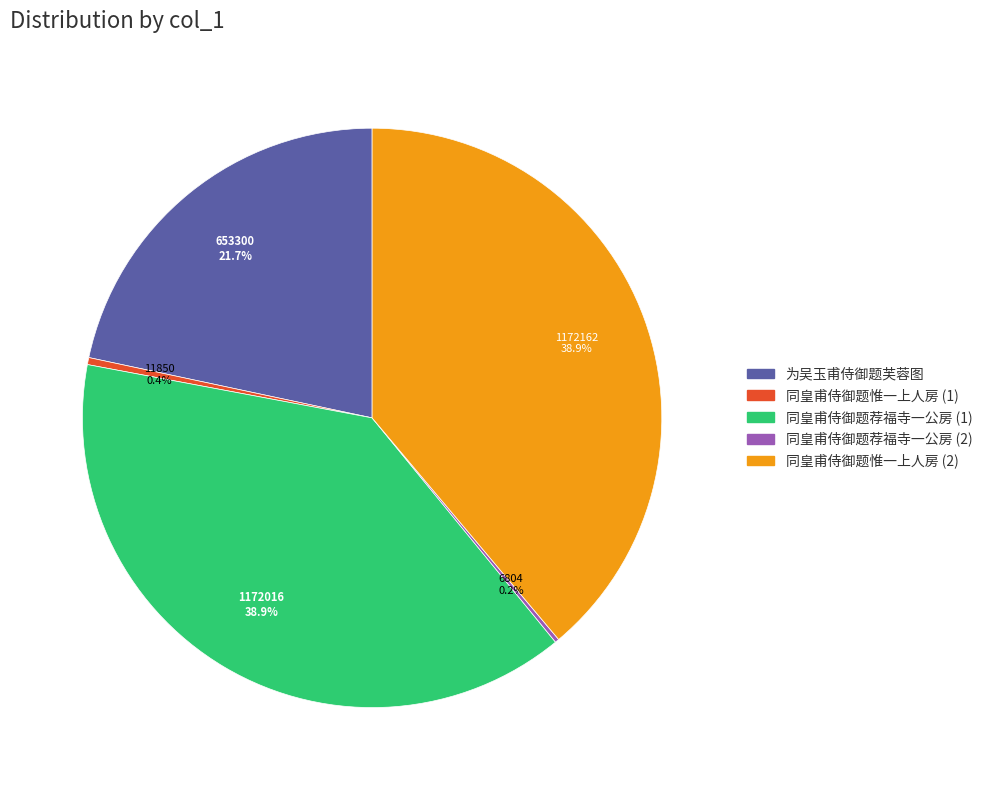

Does any single category account for the majority?

No